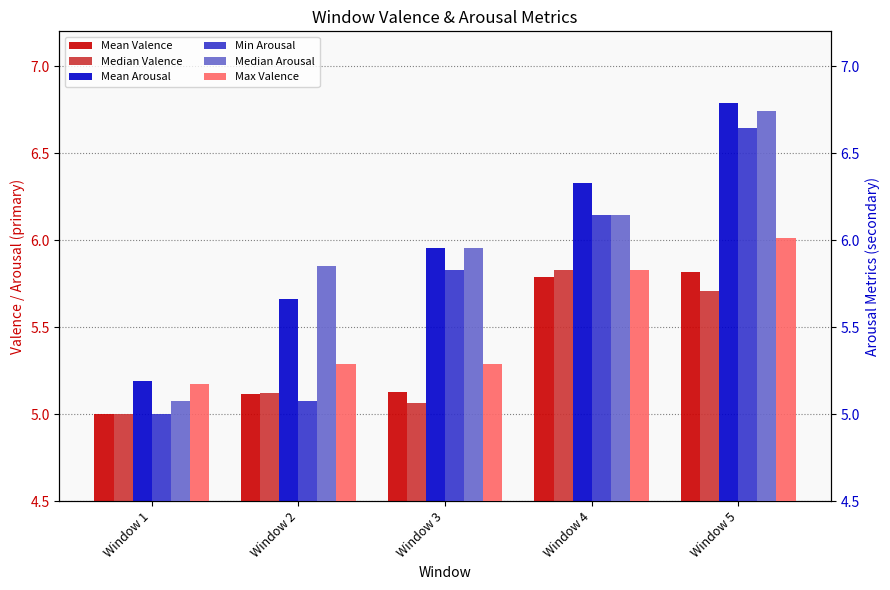

Rank the series at Window 3 from highest to lowest value.

Mean Arousal, Median Arousal, Min Arousal, Max Valence, Mean Valence, Median Valence